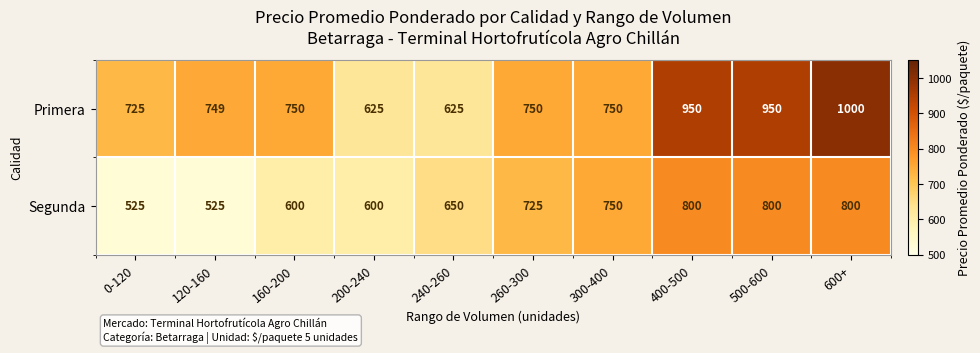

The Primera series shows 1331 at 600+. True or false?

False